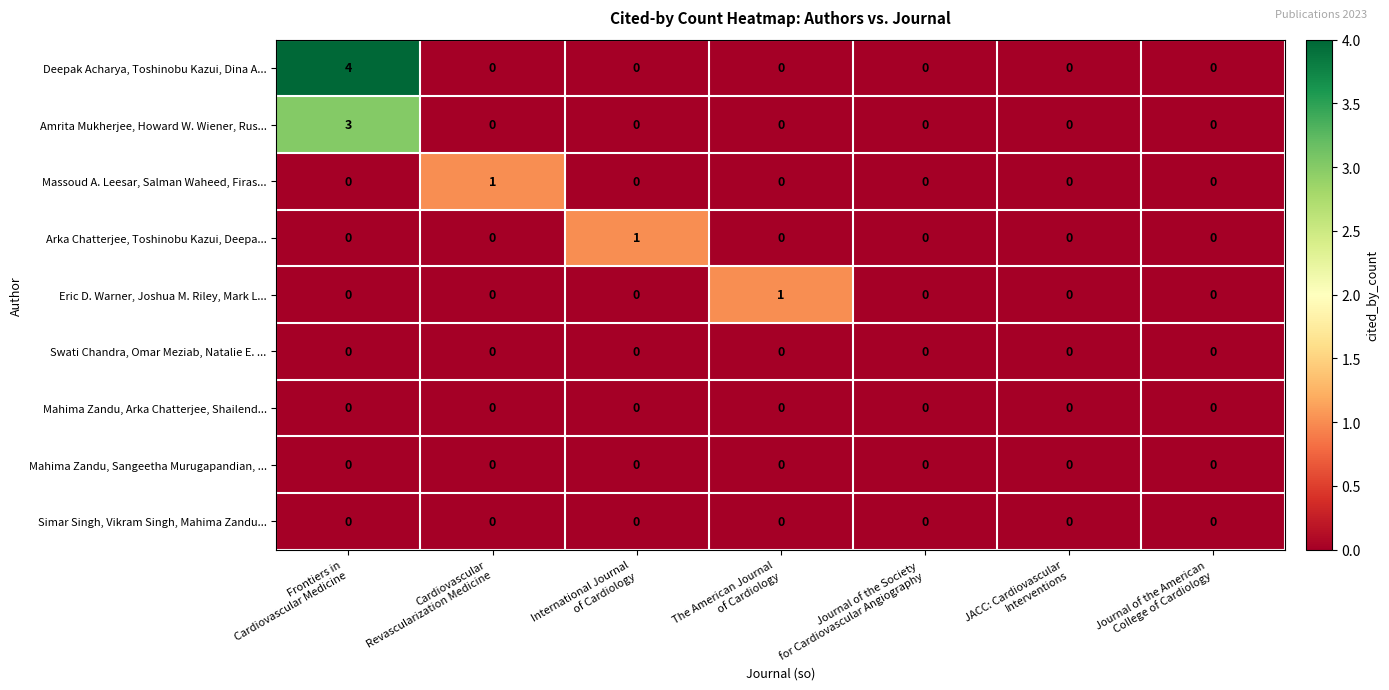

What is the greatest value displayed?

4